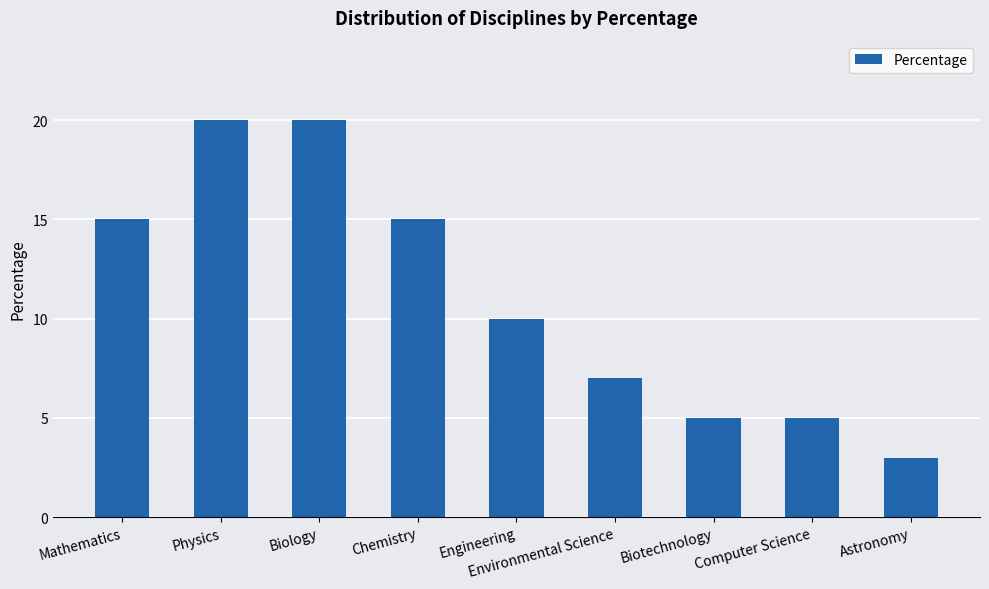

Count the values in the range 5 to 15.

6